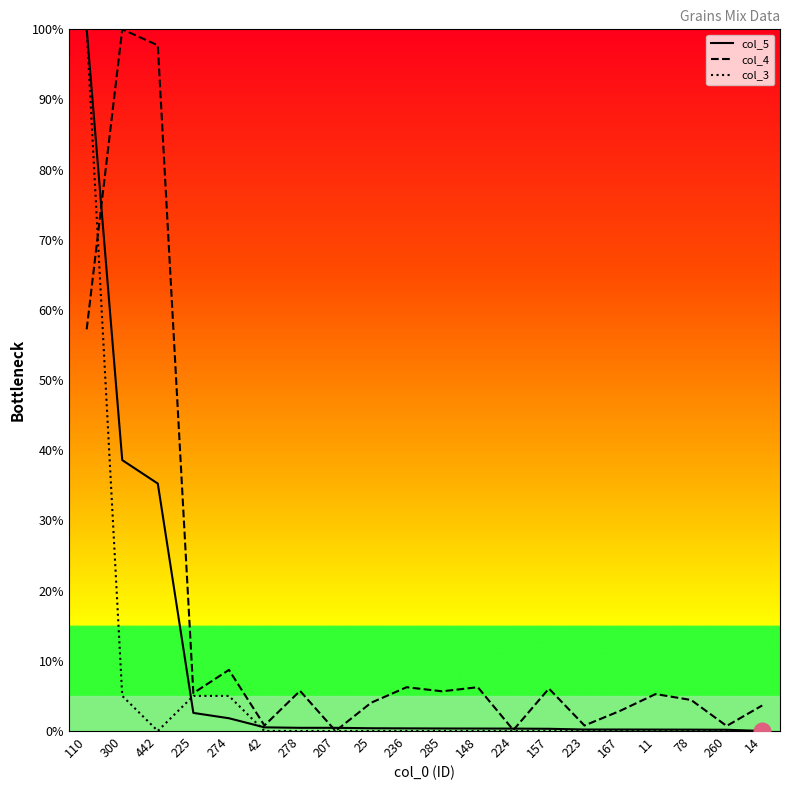

At which category does the chart reach its peak across all series?

110